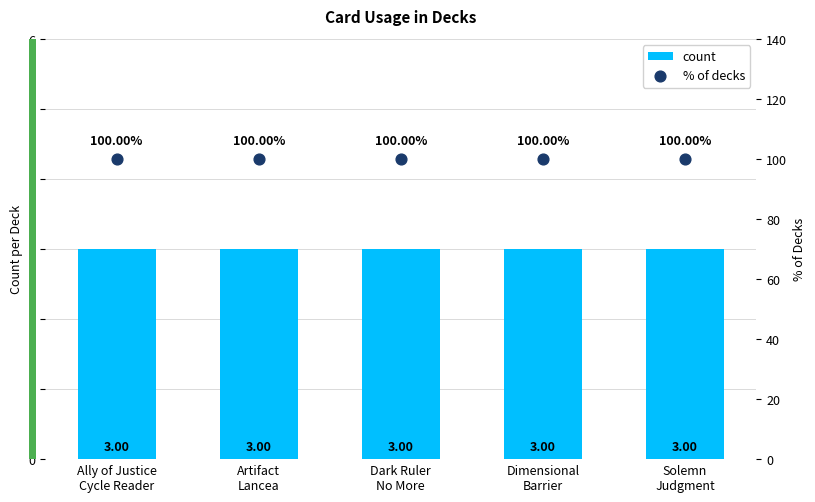

What is the total value across all series at Dark Ruler
No More?

103